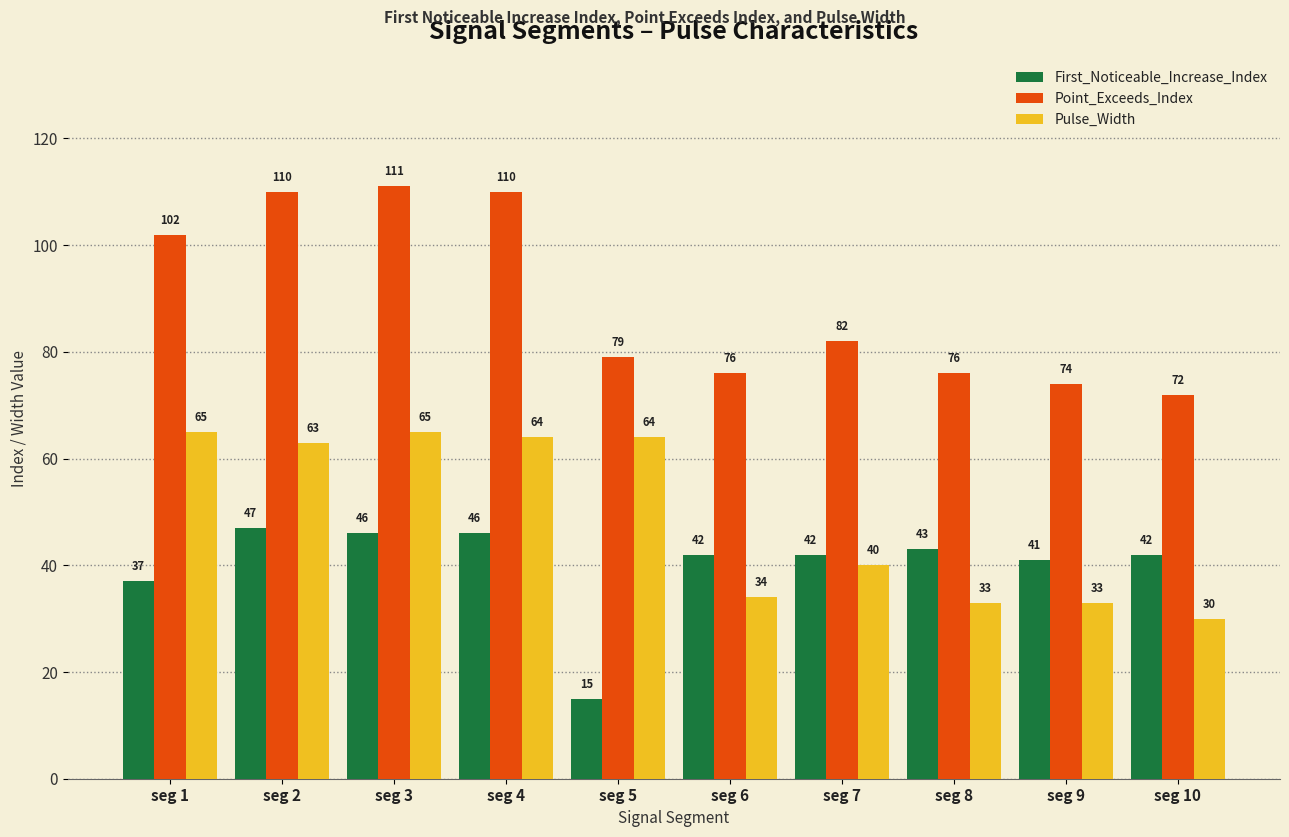

Reading left to right, list all the values displayed in this chart.

First_Noticeable_Increase_Index: 37	47	46	46	15	42	42	43	41	42
Point_Exceeds_Index: 102	110	111	110	79	76	82	76	74	72
Pulse_Width: 65	63	65	64	64	34	40	33	33	30